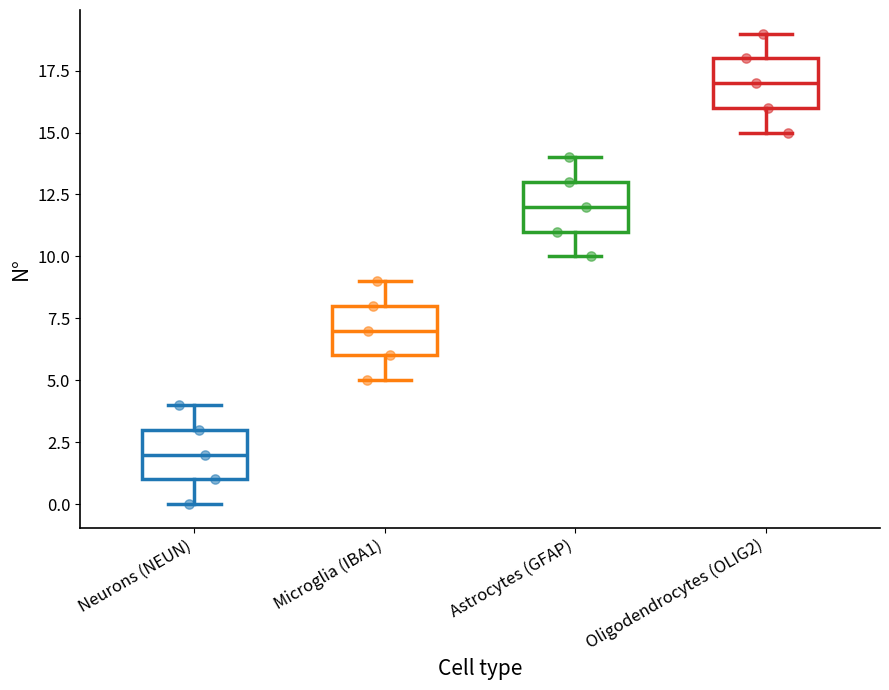

Which box's median line is the lowest?

Neurons (NEUN)